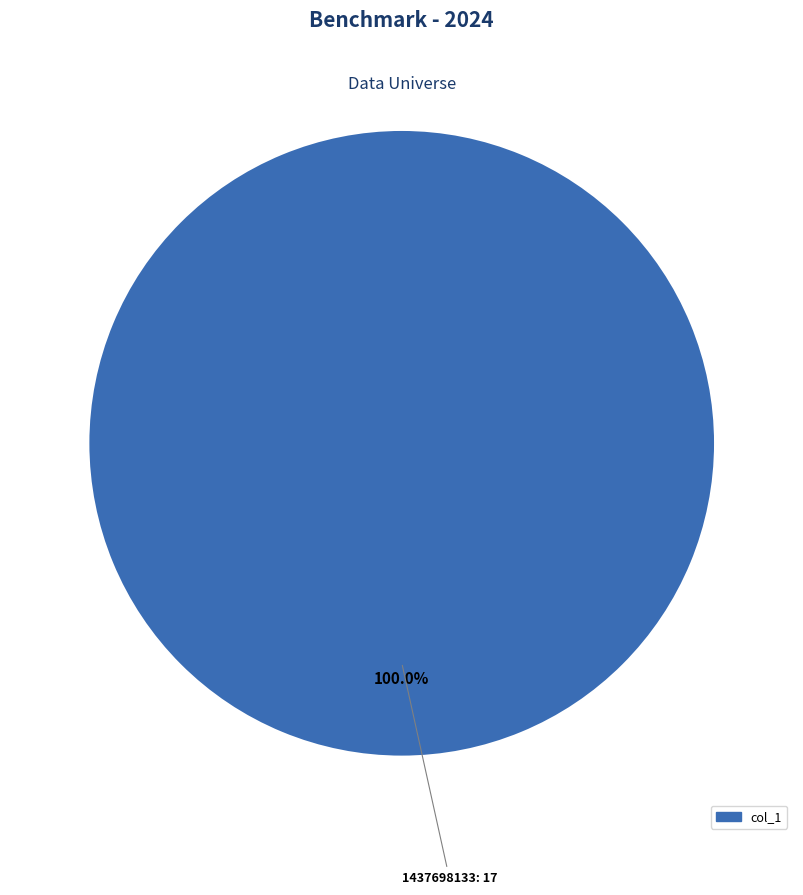

Is there a majority slice in this chart?

Yes